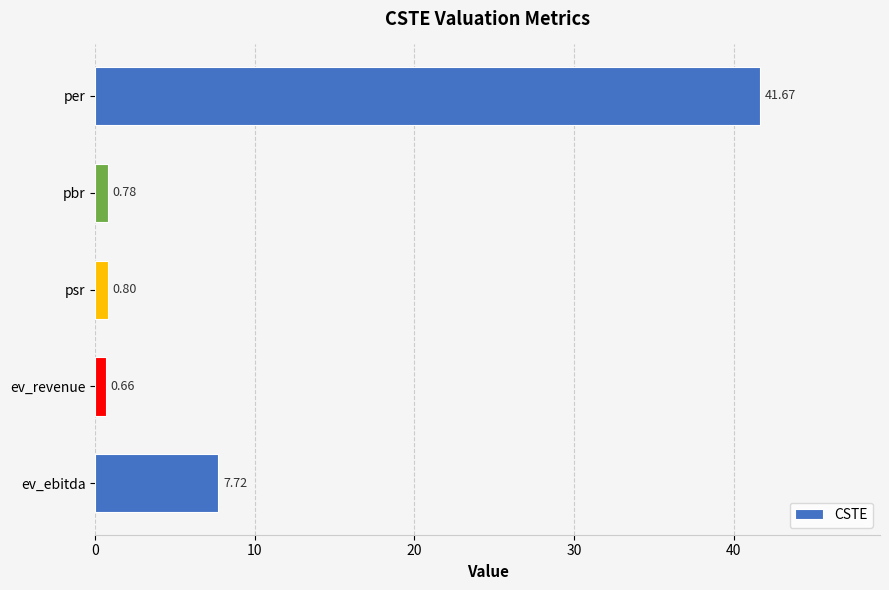

At which category does the chart reach its minimum across all series?

ev_revenue